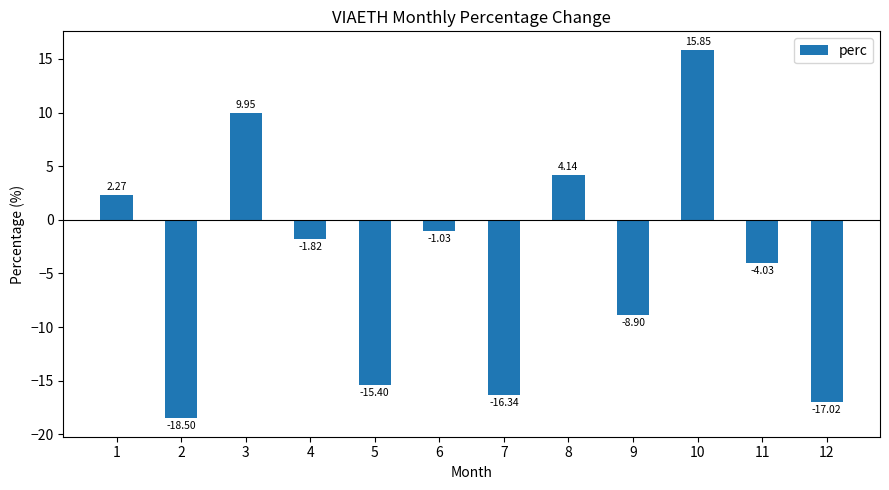

How many data points are less than -1?

8